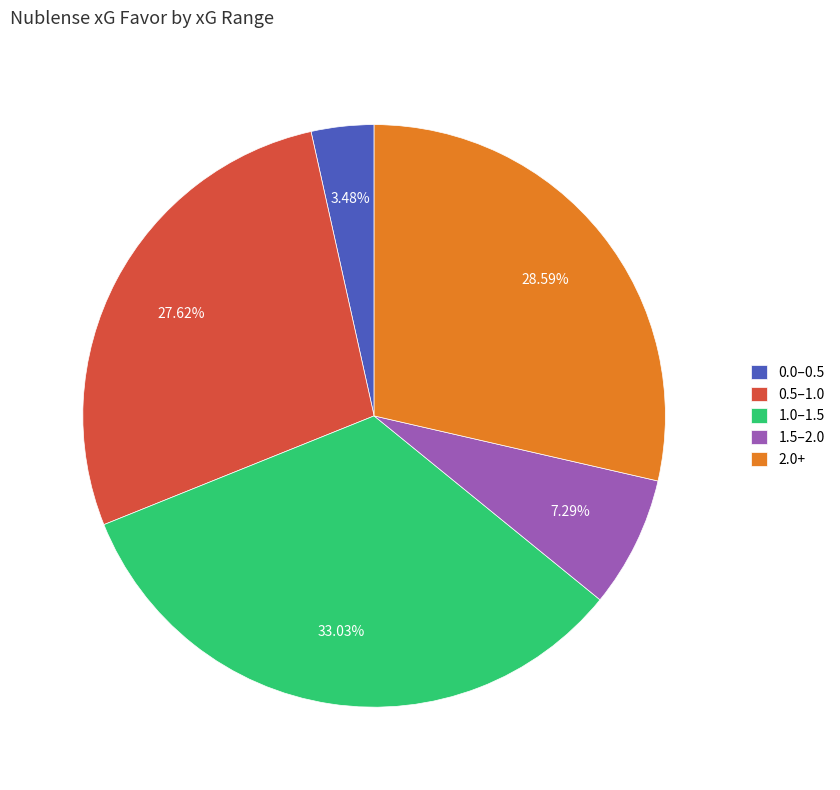

Do 0.0–0.5 and 0.5–1.0 together represent more than half of the pie?

No